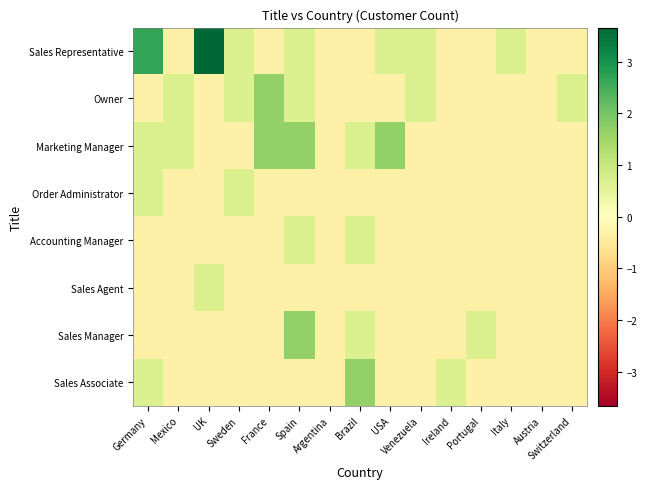

How many categories are shown in the chart?

15